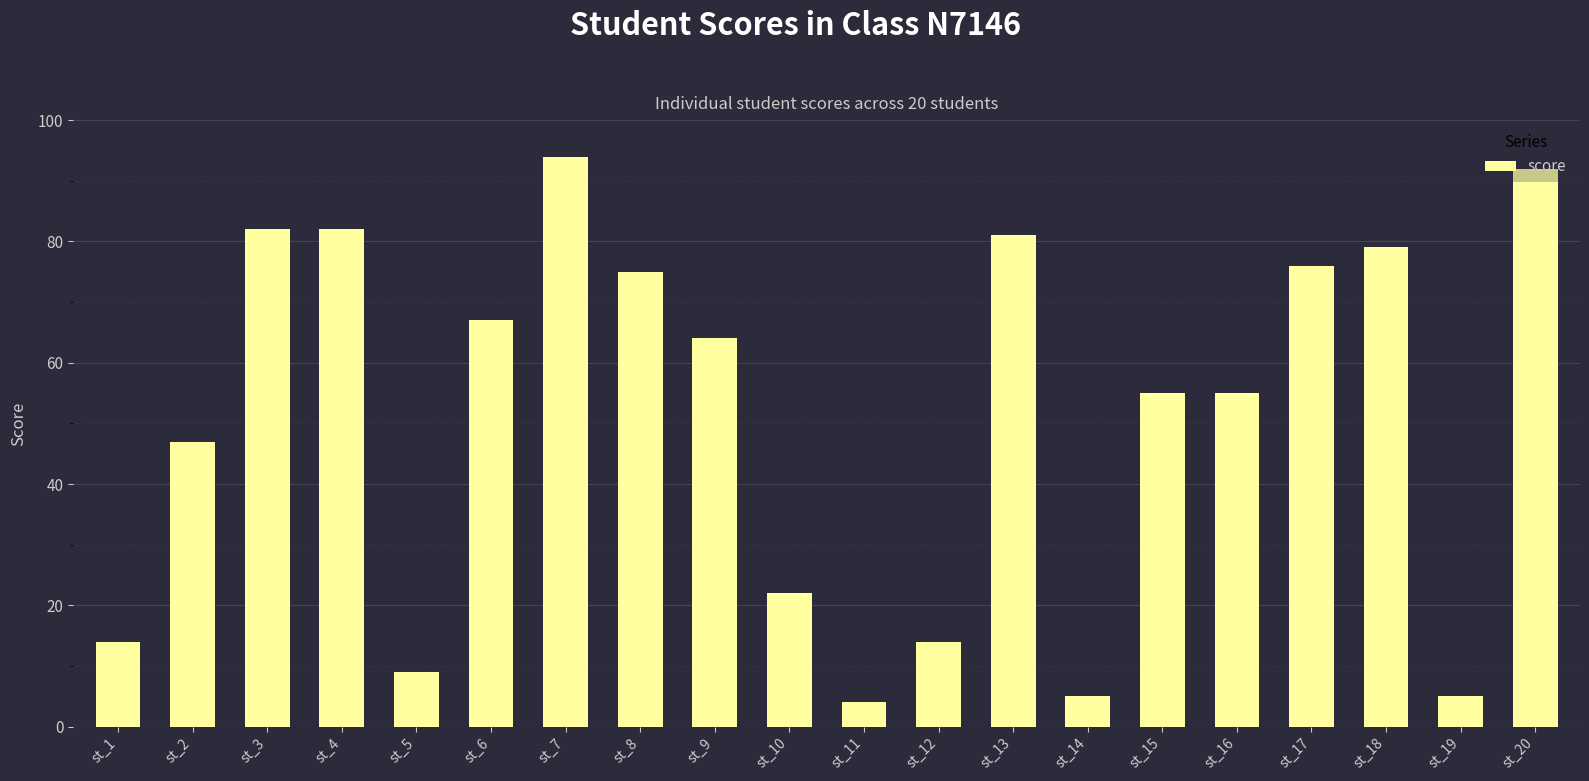

Is it true that the value at st_11 is 4?

True